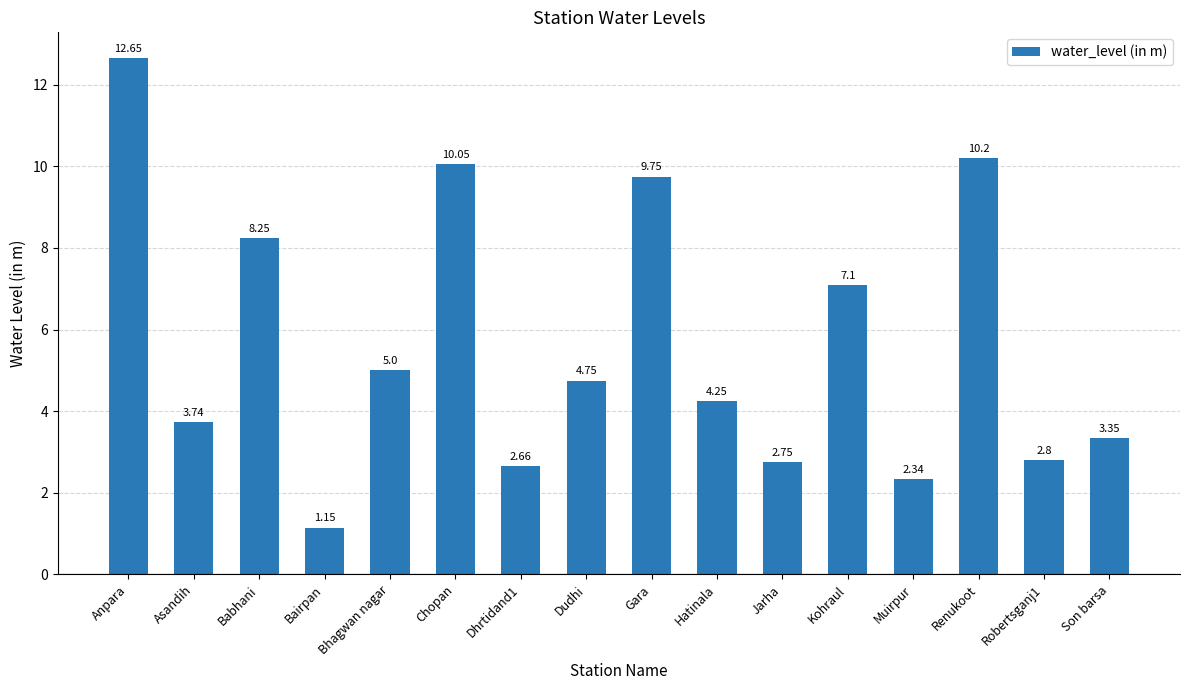

What is the sum of the values at Bairpan and Chopan?

11.2